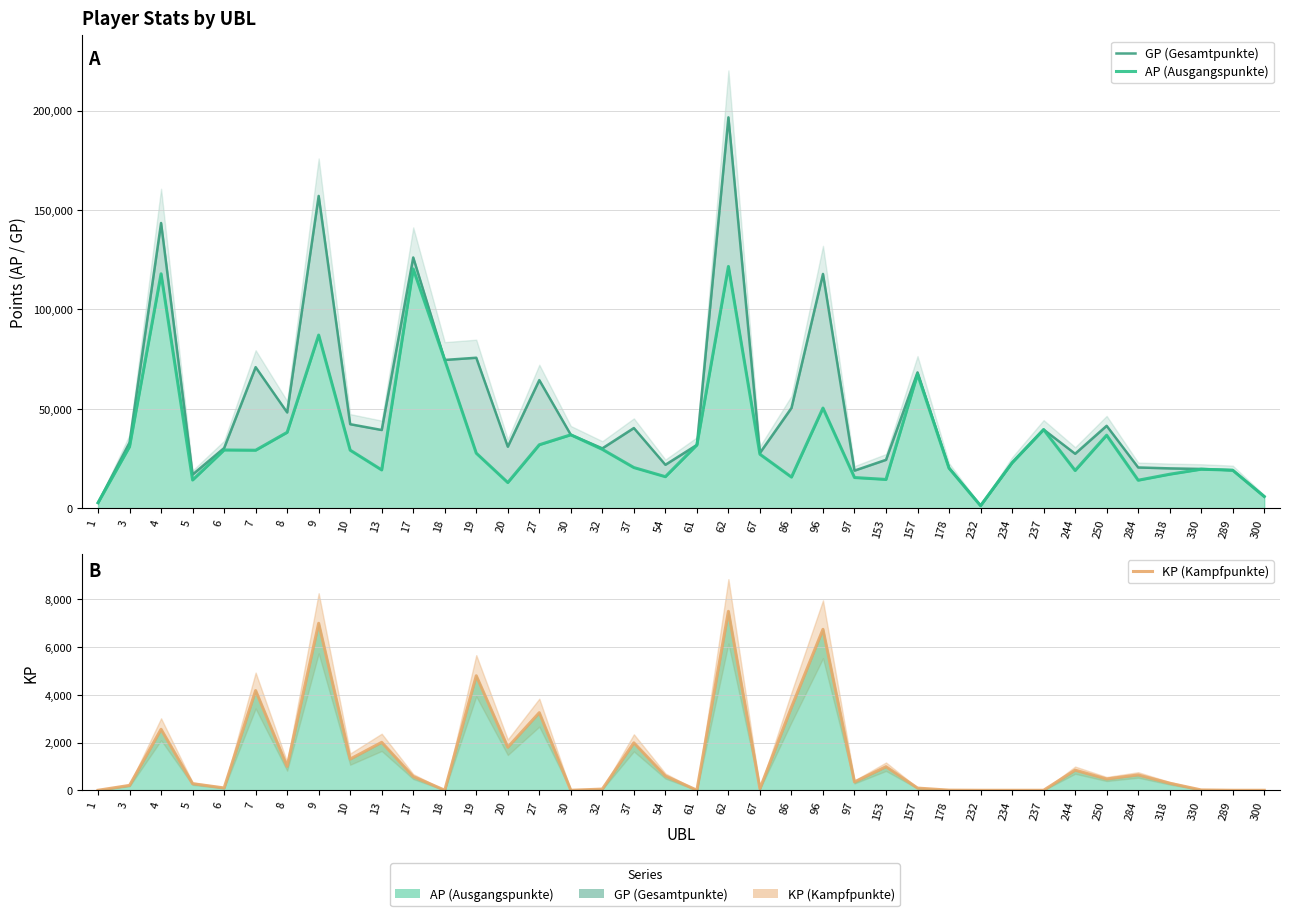

How many interior local peaks does the AP (Ausgangspunkte) series have?

11